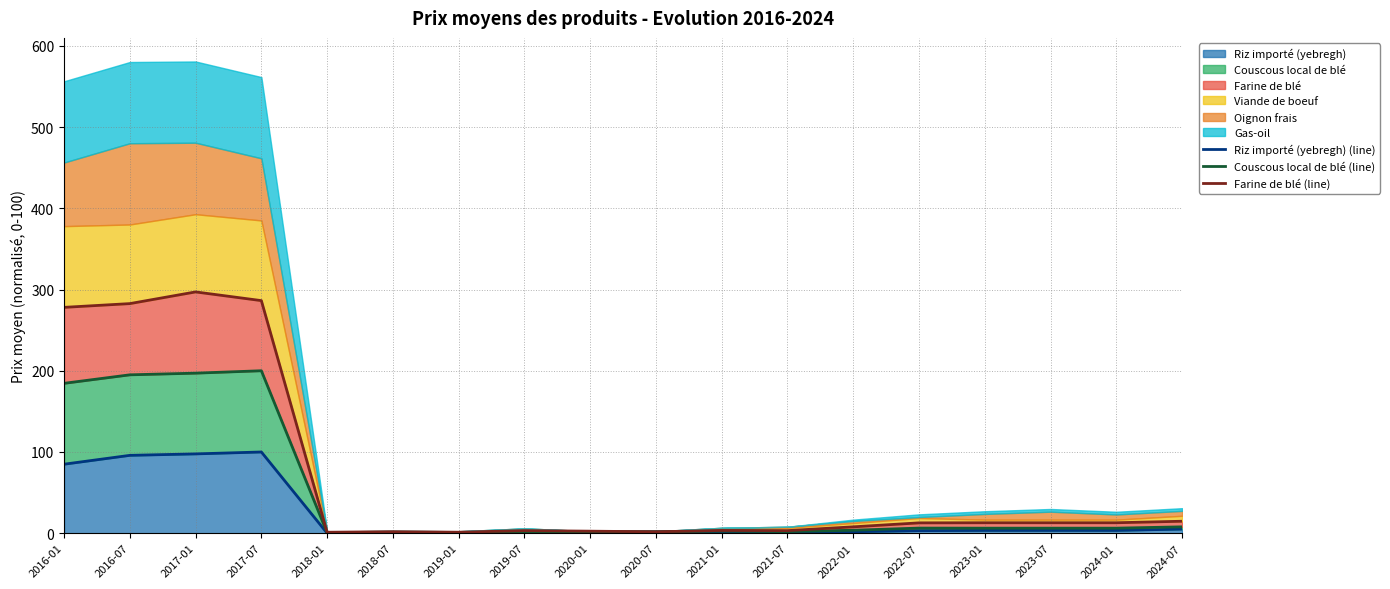

How many interior local peaks does the Farine de blé (line) series have?

4